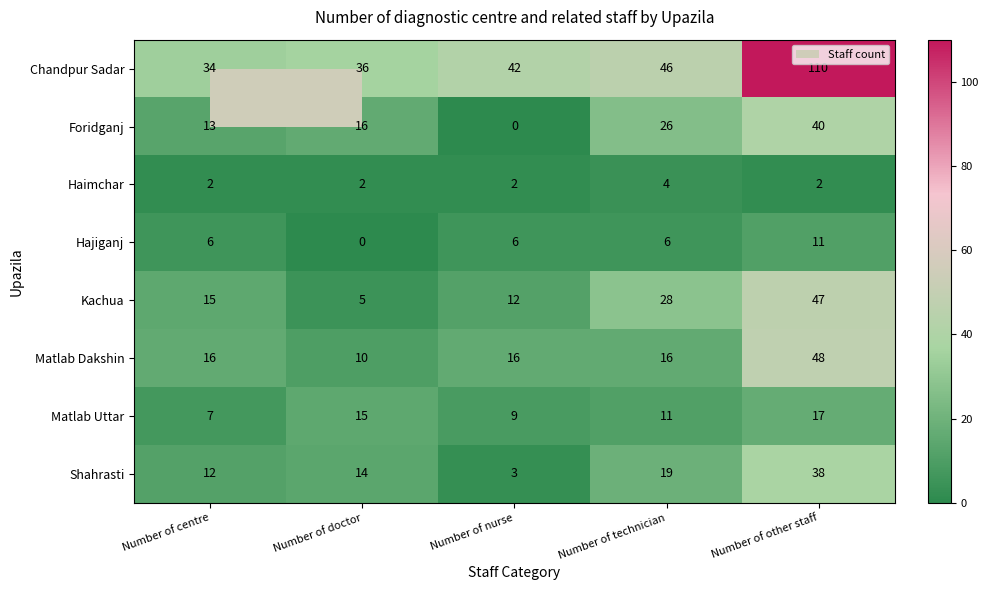

List the series in order of their peak value, highest first.

Chandpur Sadar, Matlab Dakshin, Kachua, Foridganj, Shahrasti, Matlab Uttar, Hajiganj, Haimchar